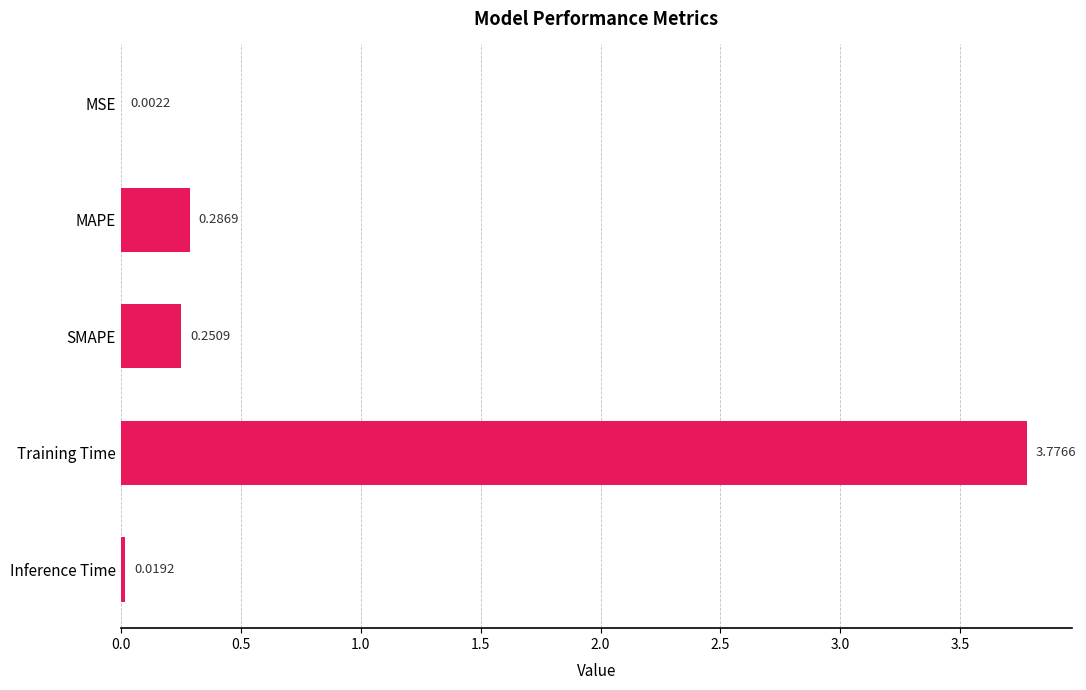

Which label corresponds to the largest value in the chart?

Training Time